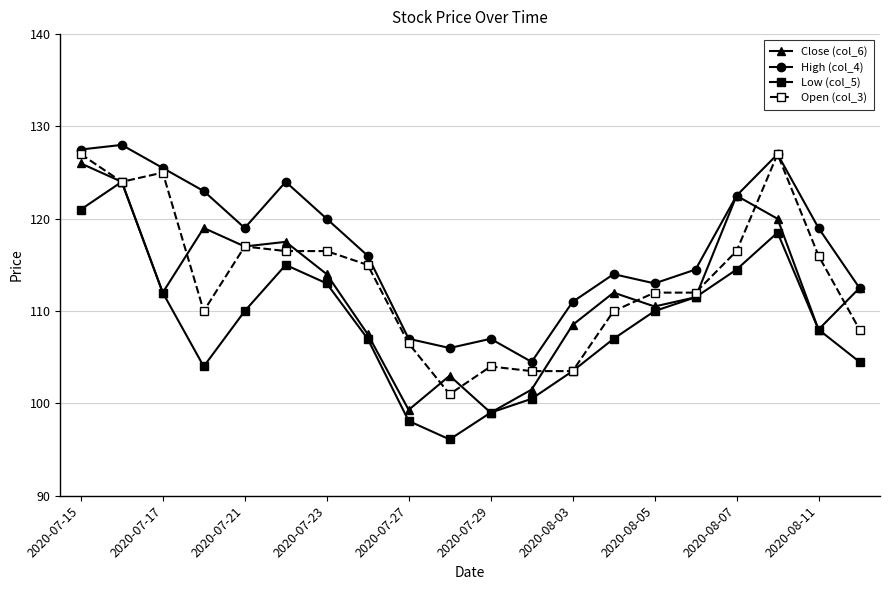

Does the chart have visible grid lines?

Yes